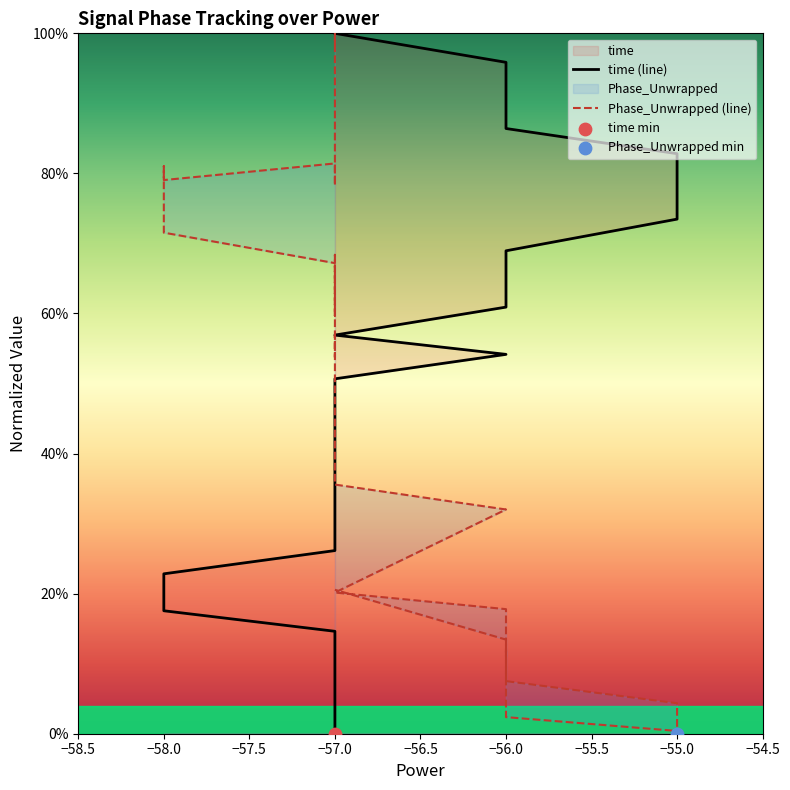

What is the total value across all series at −57.0?

1.0